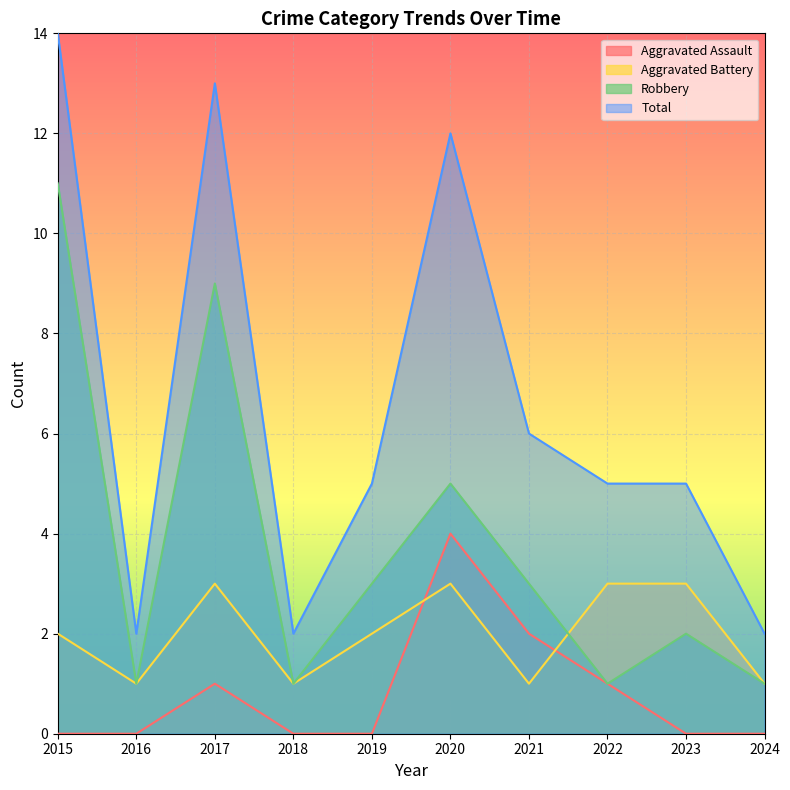

True or false: Aggravated Battery and Total intersect in this chart.

False